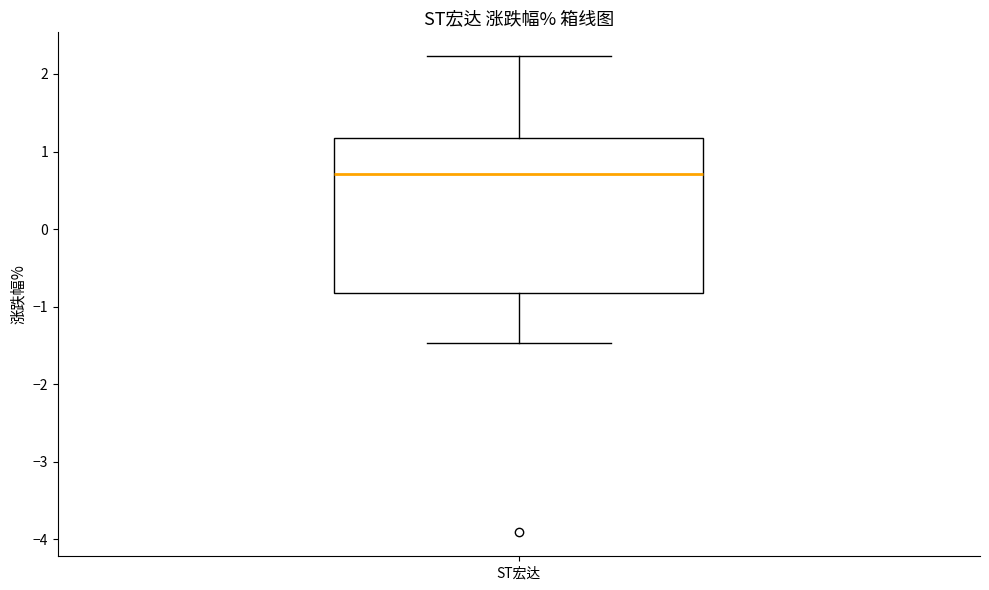

Read this box plot against the y-axis: the position of the median line, the range covered by the box, and the ends of both whiskers. The values are not printed on the chart, so give them approximately, as read against the axis.

median 0.7, box -0.8 to 1.2, whiskers -1.5 to 2.2